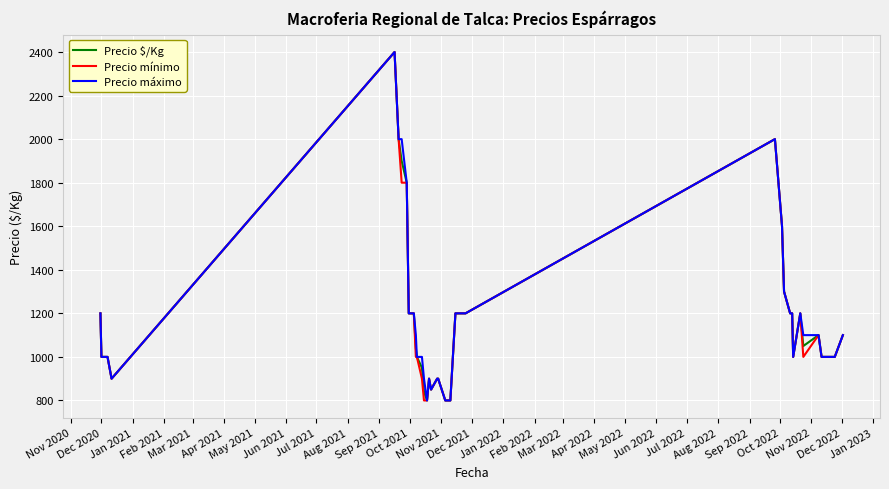

What is the smallest value displayed?

800